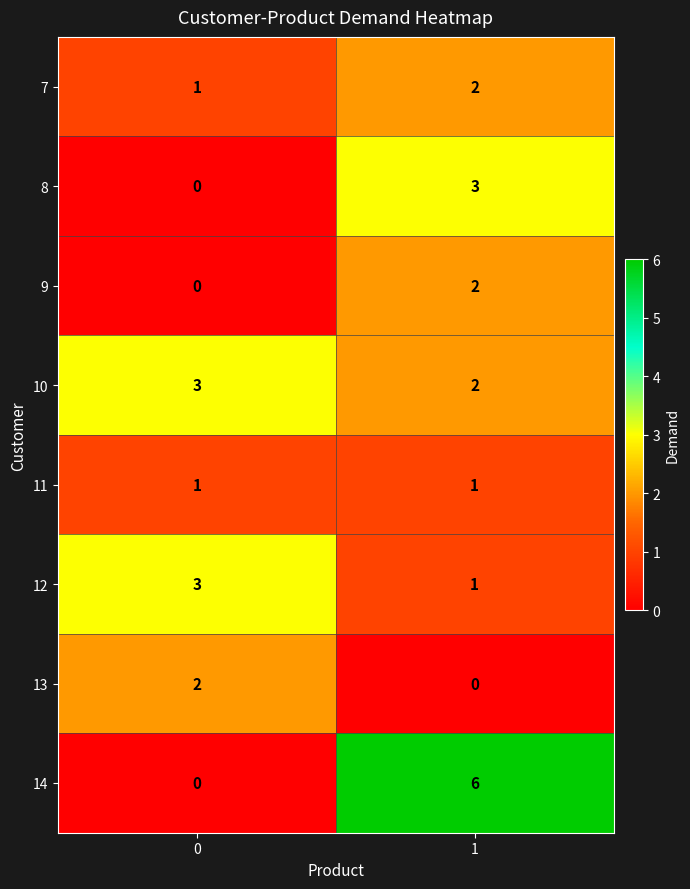

Is it true that 8 equals 5 at 1?

False